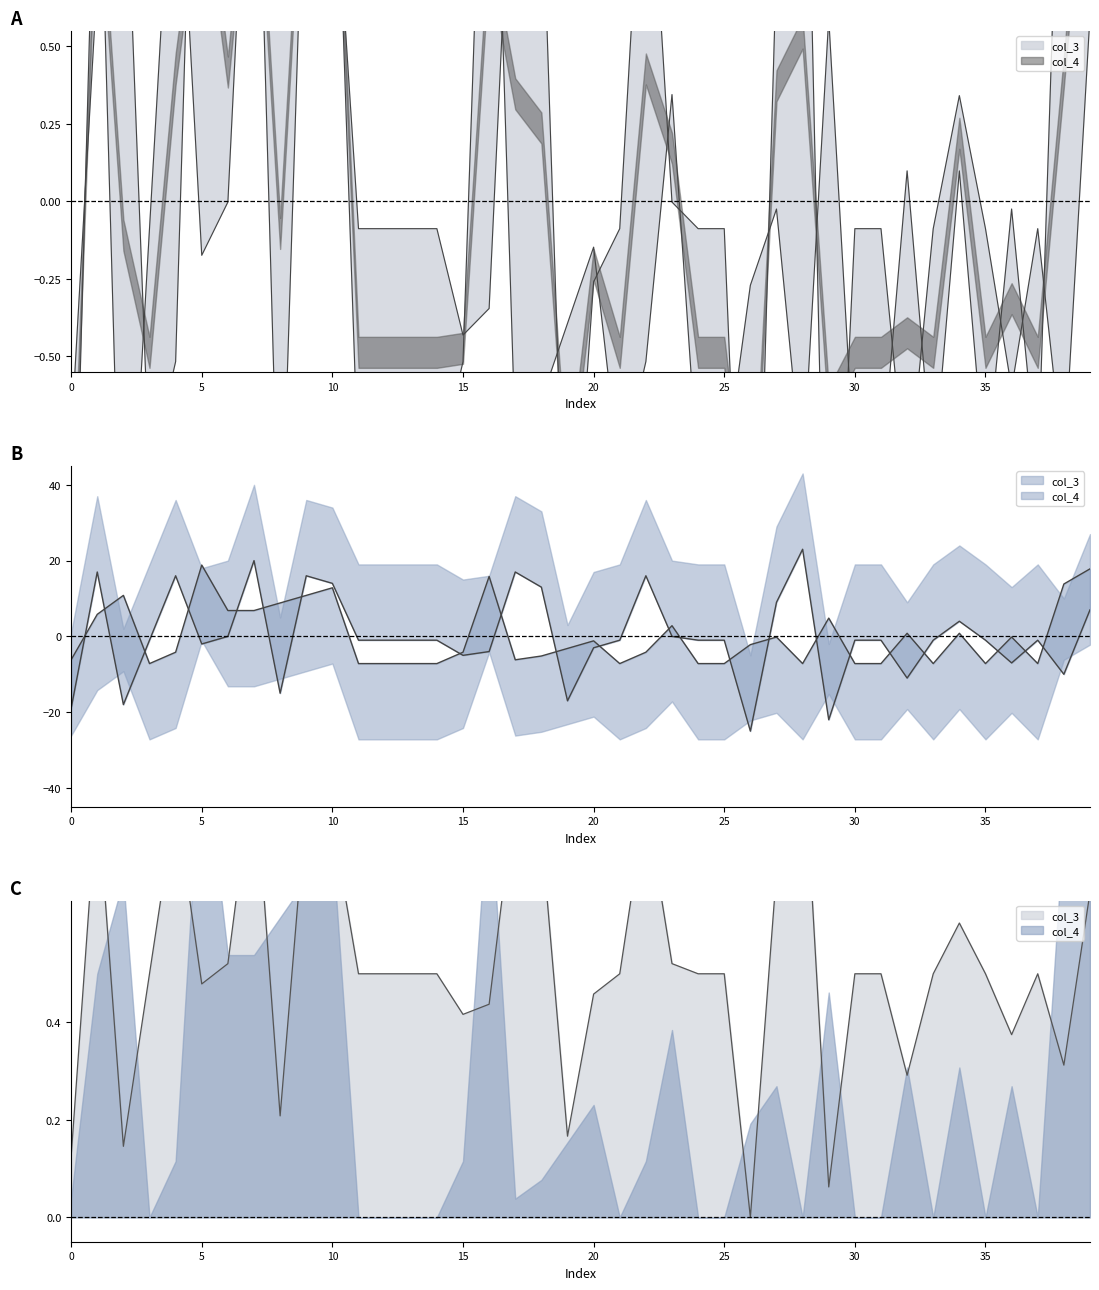

True or false: col_4 has more than 2 interior local peaks.

True